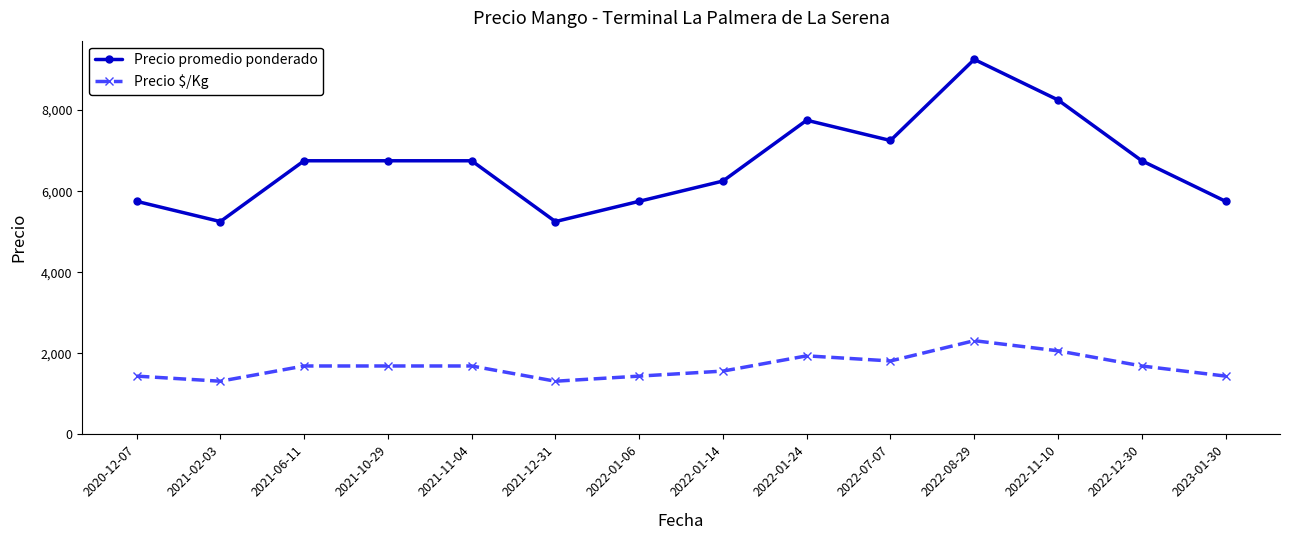

What is the label of the 2nd point from the right?

2022-12-30